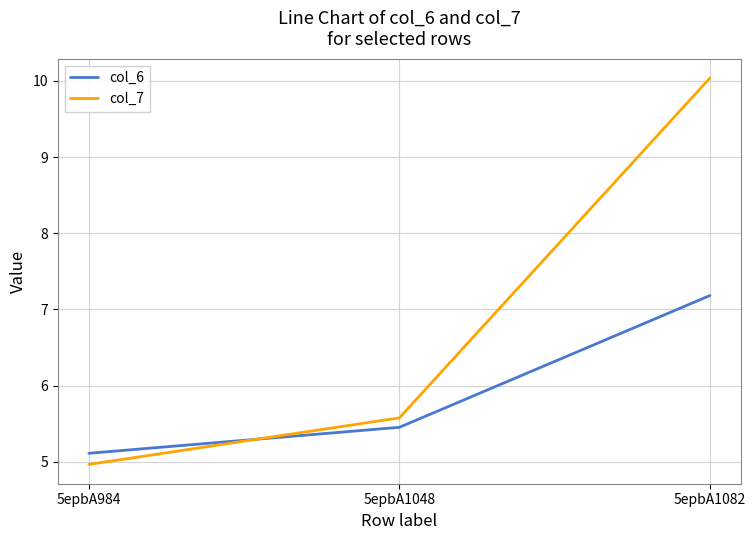

Which category has the lowest value in the col_7 series?

5epbA984